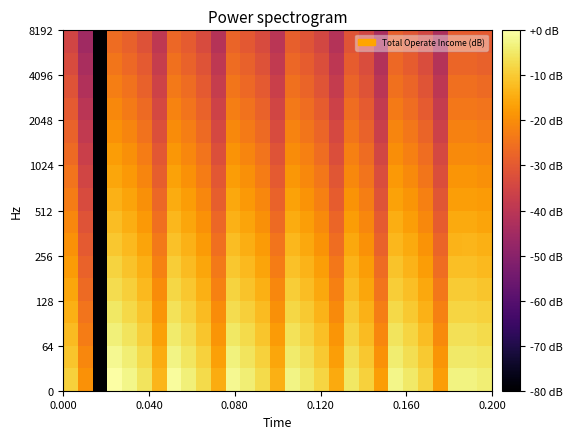

How many categories are shown in the chart?

29